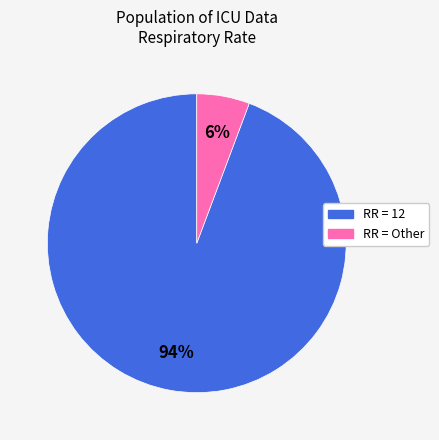

To the nearest percent, what is the average slice percentage?

50%